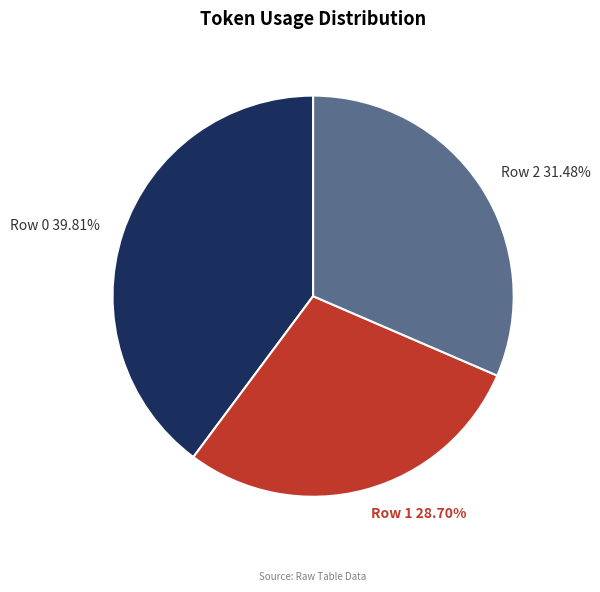

Which slice is the largest?

Row 0